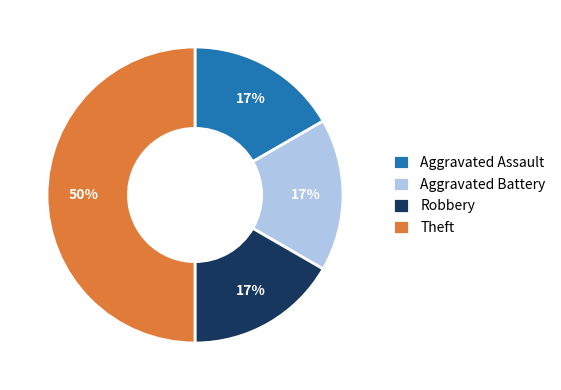

How many slices are in this pie chart?

4